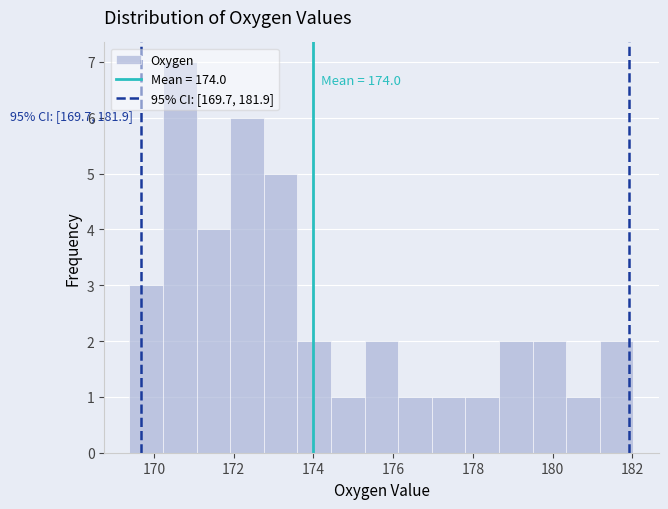

Over which range of the x-axis is the bar tallest?

170.2 to 171.0